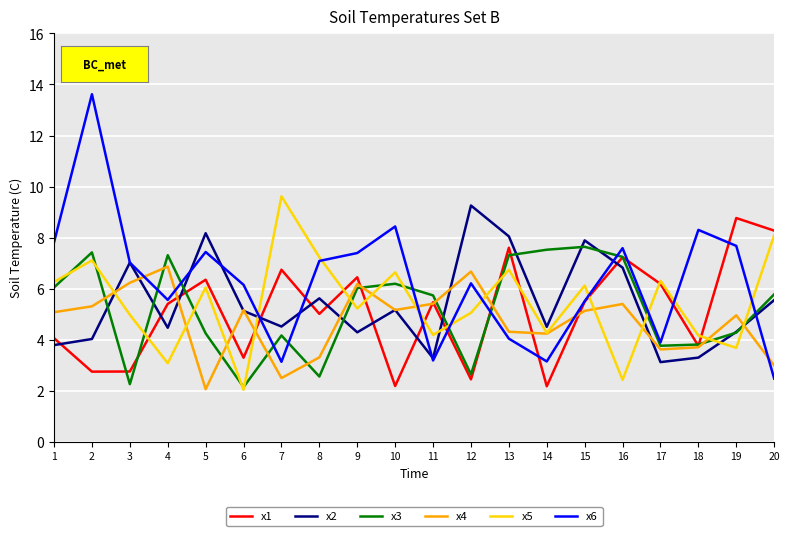

List the series in order of their peak value, lowest first.

x4, x3, x1, x2, x5, x6